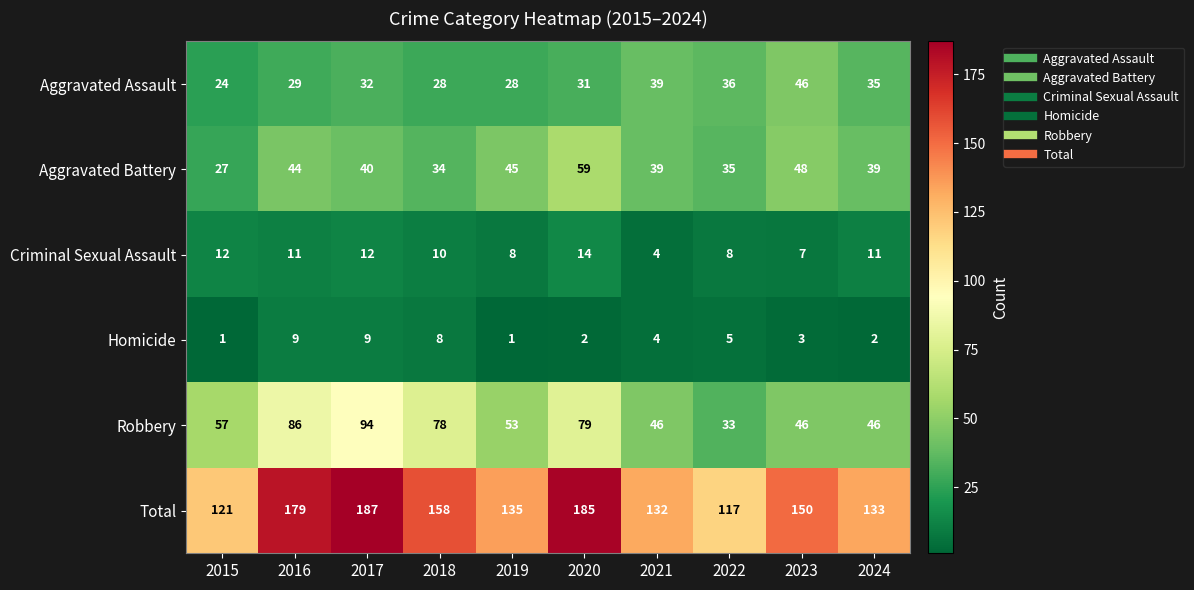

What is the average value of the Criminal Sexual Assault series?

10